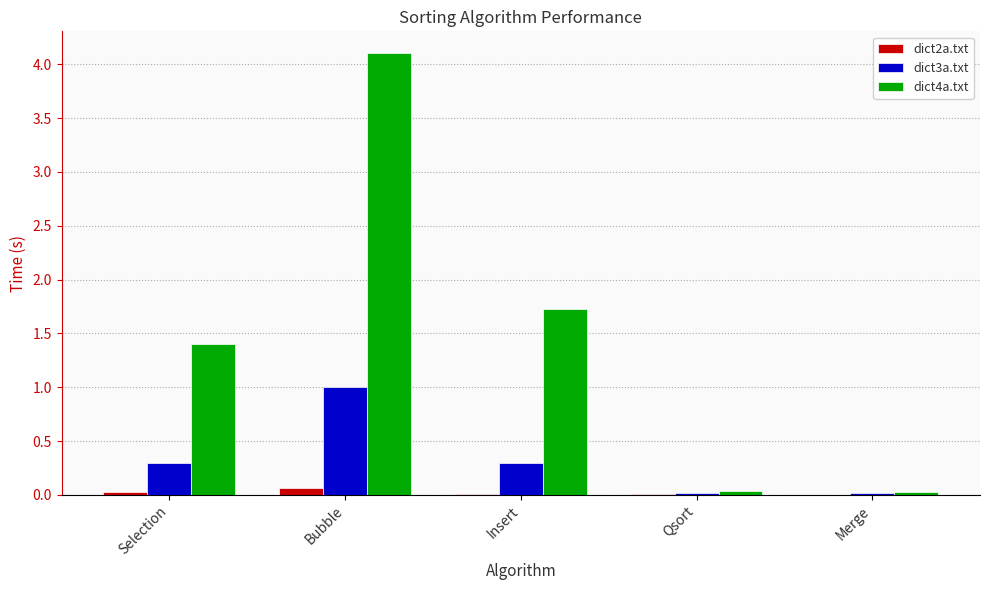

At which label does dict4a.txt reach its peak?

Bubble